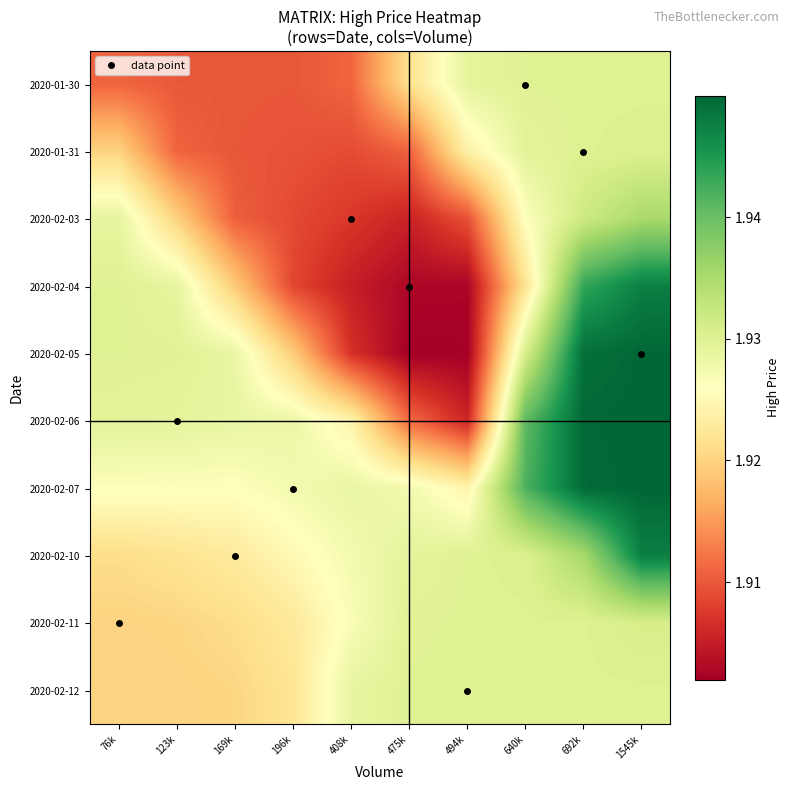

Reading left to right, list all the values displayed in this chart.

2020-01-30: 76k=1.9	123k=1.9	169k=1.9	196k=1.9	408k=1.9	475k=1.9	494k=1.9	640k=1.9	692k=1.9	1545k=1.9
2020-01-31: 76k=1.9	123k=1.9	169k=1.9	196k=1.9	408k=1.9	475k=1.9	494k=1.9	640k=1.9	692k=1.9	1545k=1.9
2020-02-03: 76k=1.9	123k=1.9	169k=1.9	196k=1.9	408k=1.9	475k=1.9	494k=1.9	640k=1.9	692k=1.9	1545k=1.9
2020-02-04: 76k=1.9	123k=1.9	169k=1.9	196k=1.9	408k=1.9	475k=1.9	494k=1.9	640k=1.9	692k=1.9	1545k=1.9
2020-02-05: 76k=1.9	123k=1.9	169k=1.9	196k=1.9	408k=1.9	475k=1.9	494k=1.9	640k=1.9	692k=1.9	1545k=1.9
2020-02-06: 76k=1.9	123k=1.9	169k=1.9	196k=1.9	408k=1.9	475k=1.9	494k=1.9	640k=1.9	692k=1.9	1545k=1.9
2020-02-07: 76k=1.9	123k=1.9	169k=1.9	196k=1.9	408k=1.9	475k=1.9	494k=1.9	640k=1.9	692k=1.9	1545k=1.9
2020-02-10: 76k=1.9	123k=1.9	169k=1.9	196k=1.9	408k=1.9	475k=1.9	494k=1.9	640k=1.9	692k=1.9	1545k=1.9
2020-02-11: 76k=1.9	123k=1.9	169k=1.9	196k=1.9	408k=1.9	475k=1.9	494k=1.9	640k=1.9	692k=1.9	1545k=1.9
2020-02-12: 76k=1.9	123k=1.9	169k=1.9	196k=1.9	408k=1.9	475k=1.9	494k=1.9	640k=1.9	692k=1.9	1545k=1.9